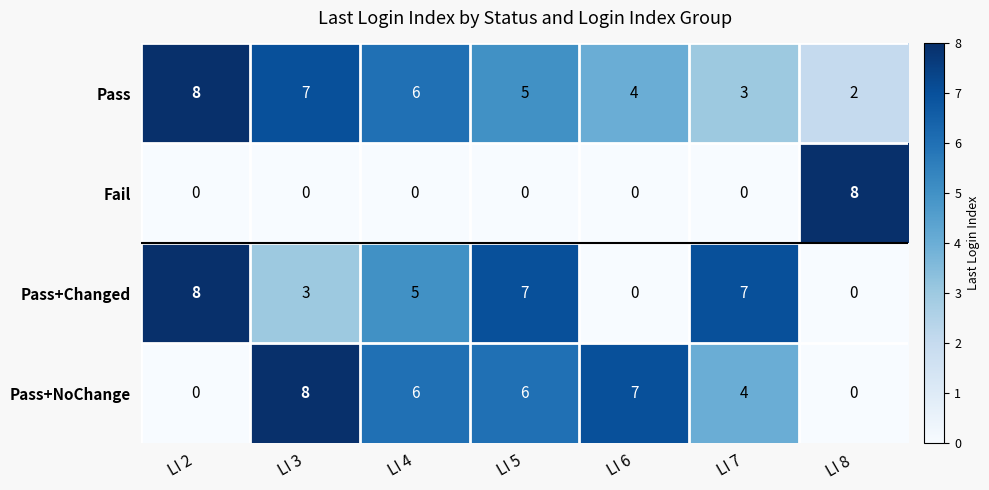

How many categories are shown in the chart?

7